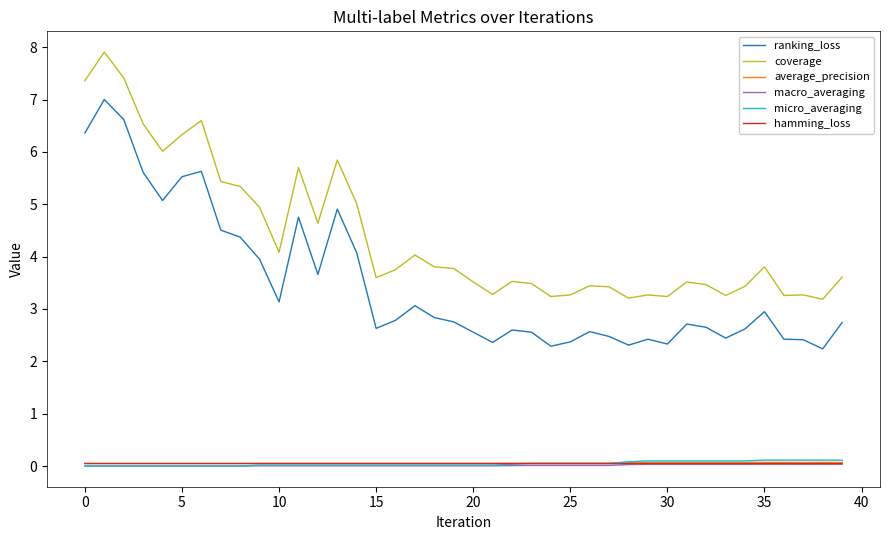

Which series has the largest total across all categories?

coverage